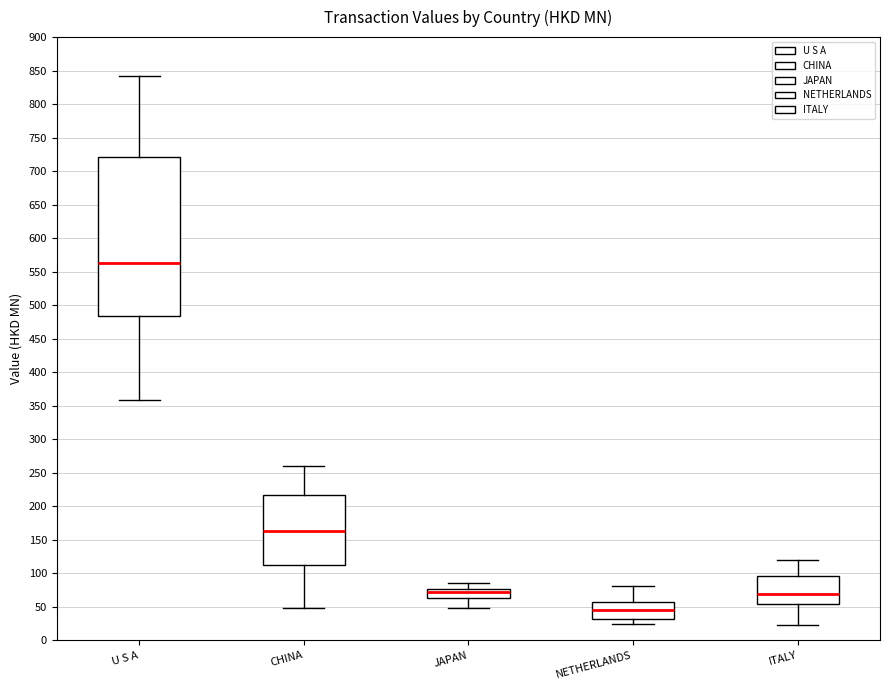

Which box has the lowest median line?

NETHERLANDS